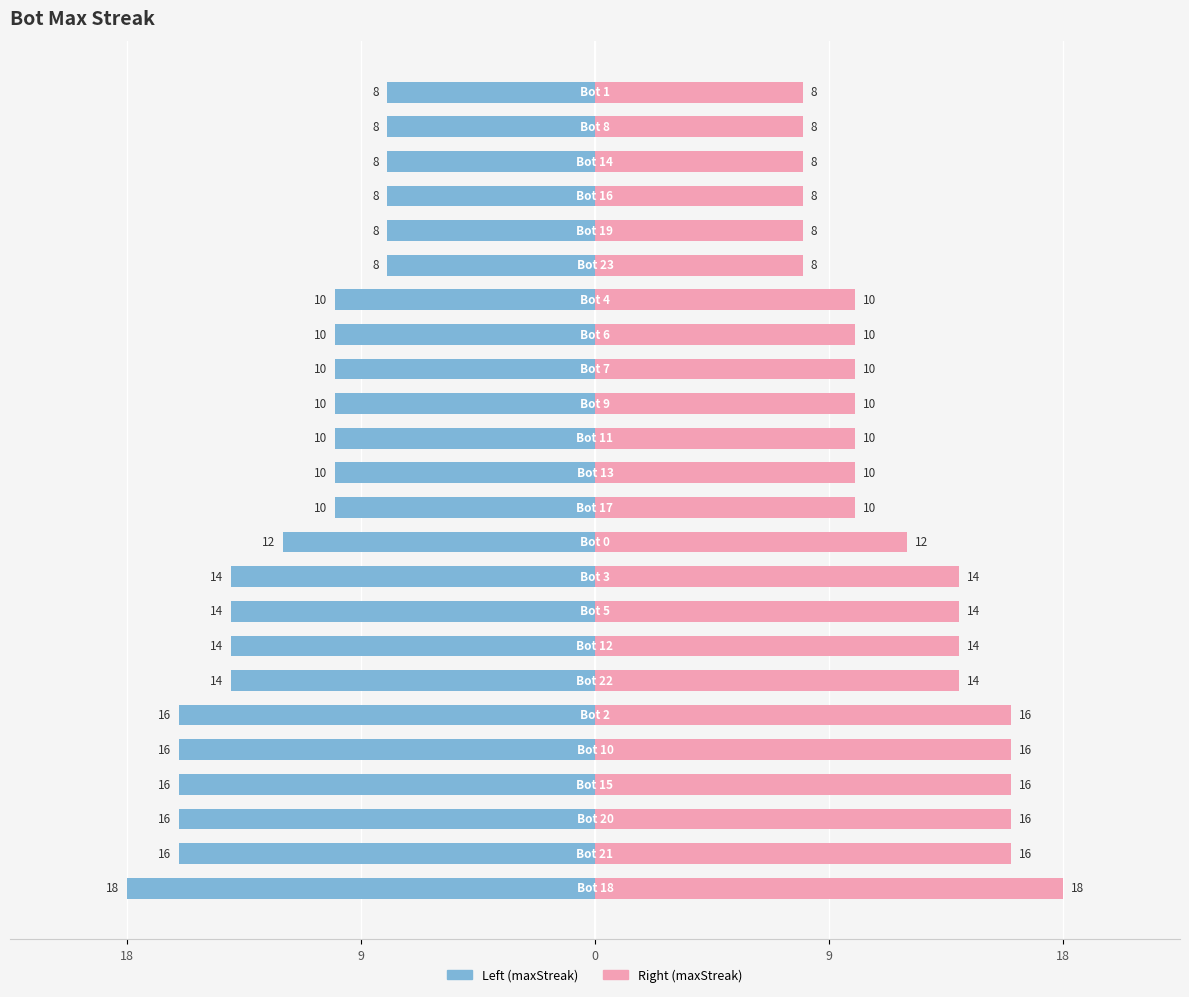

At which category does the chart reach its peak across all series?

18